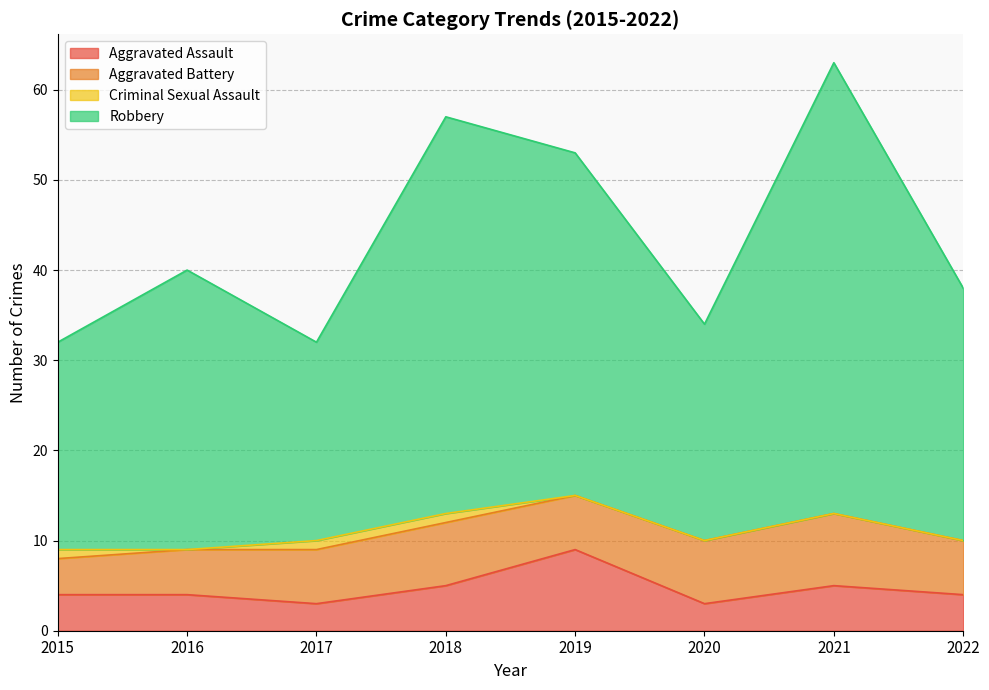

Where is the first local maximum for Robbery?

2016